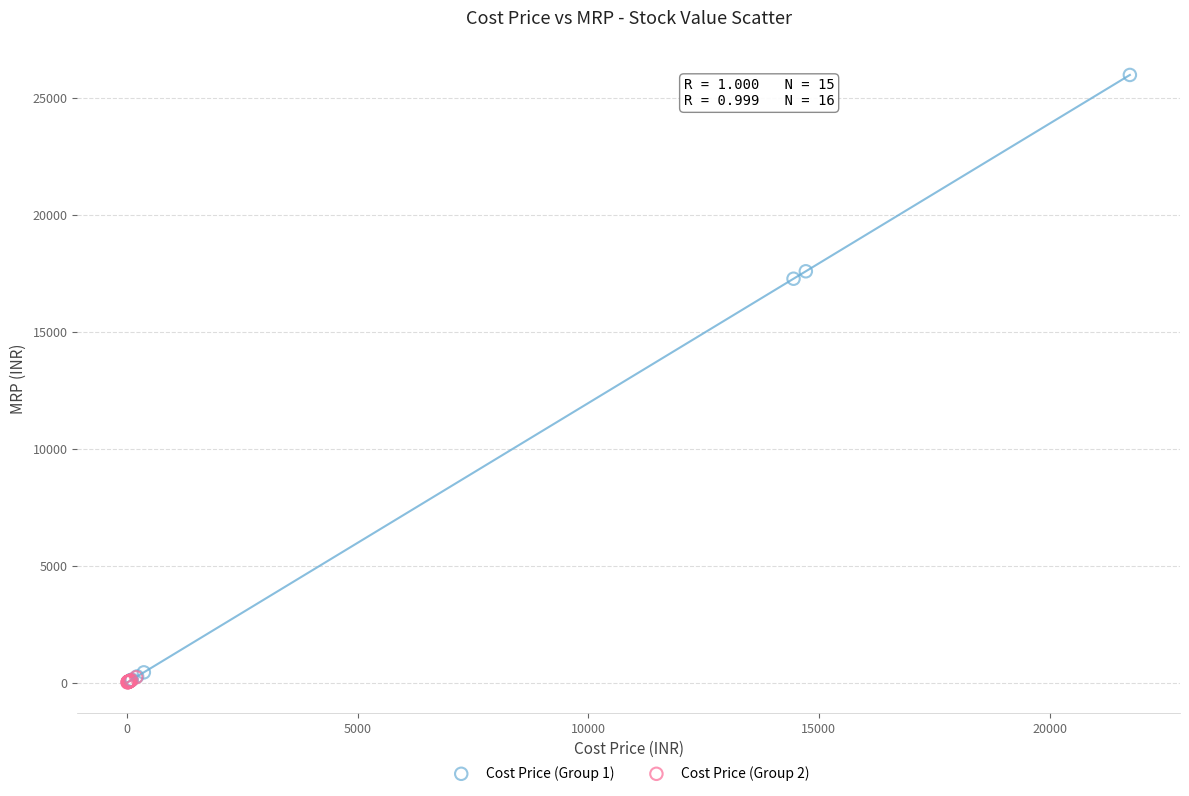

Which series has the largest Y range (max minus min)?

Cost Price (Group 1)